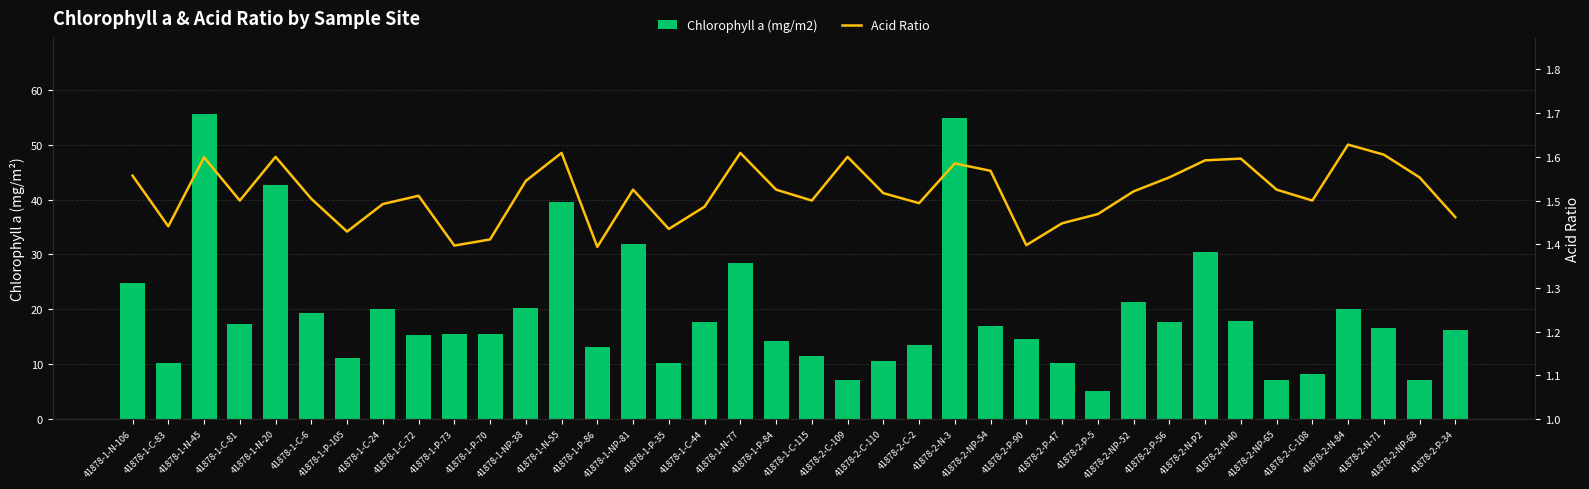

At 41878-1-N-45, list the series in order from smallest to largest.

Acid Ratio, Chlorophyll a (mg/m2)